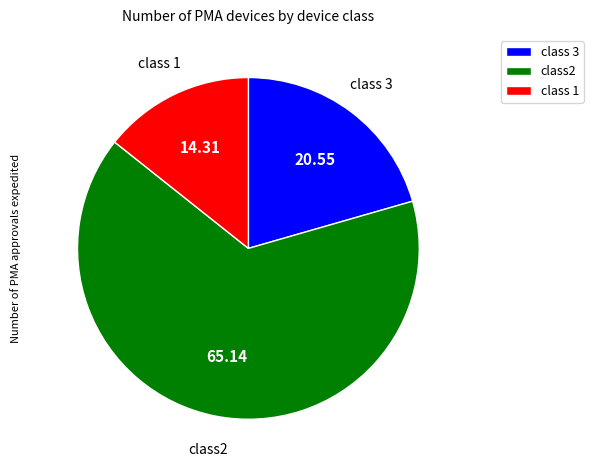

What is the ratio of the value at class2 to the value at class 1?

4.6